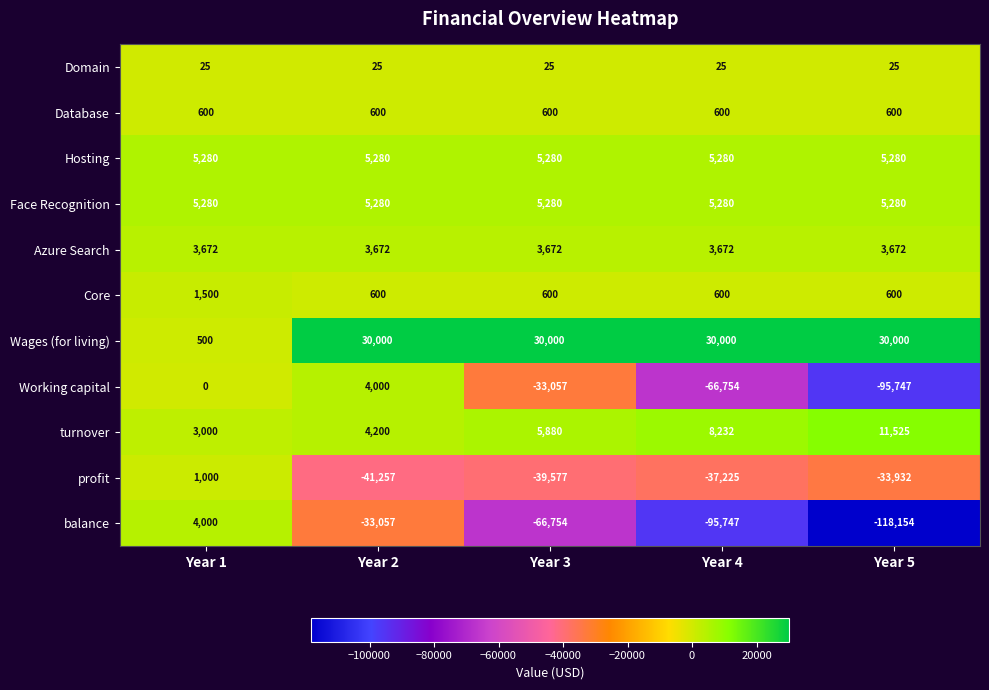

At which category does the chart reach its minimum across all series?

Year 5